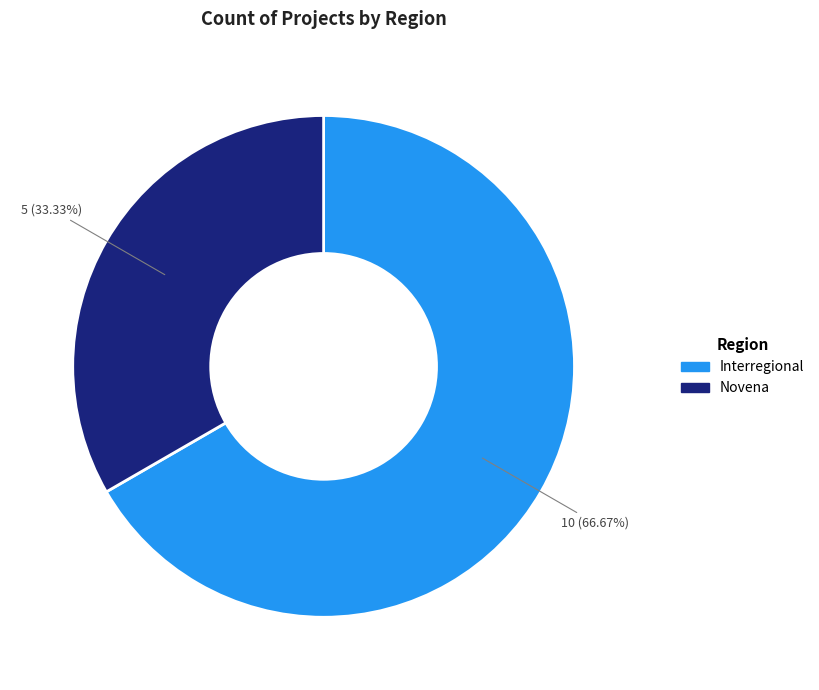

True or false: Interregional accounts for 60% of the total.

False